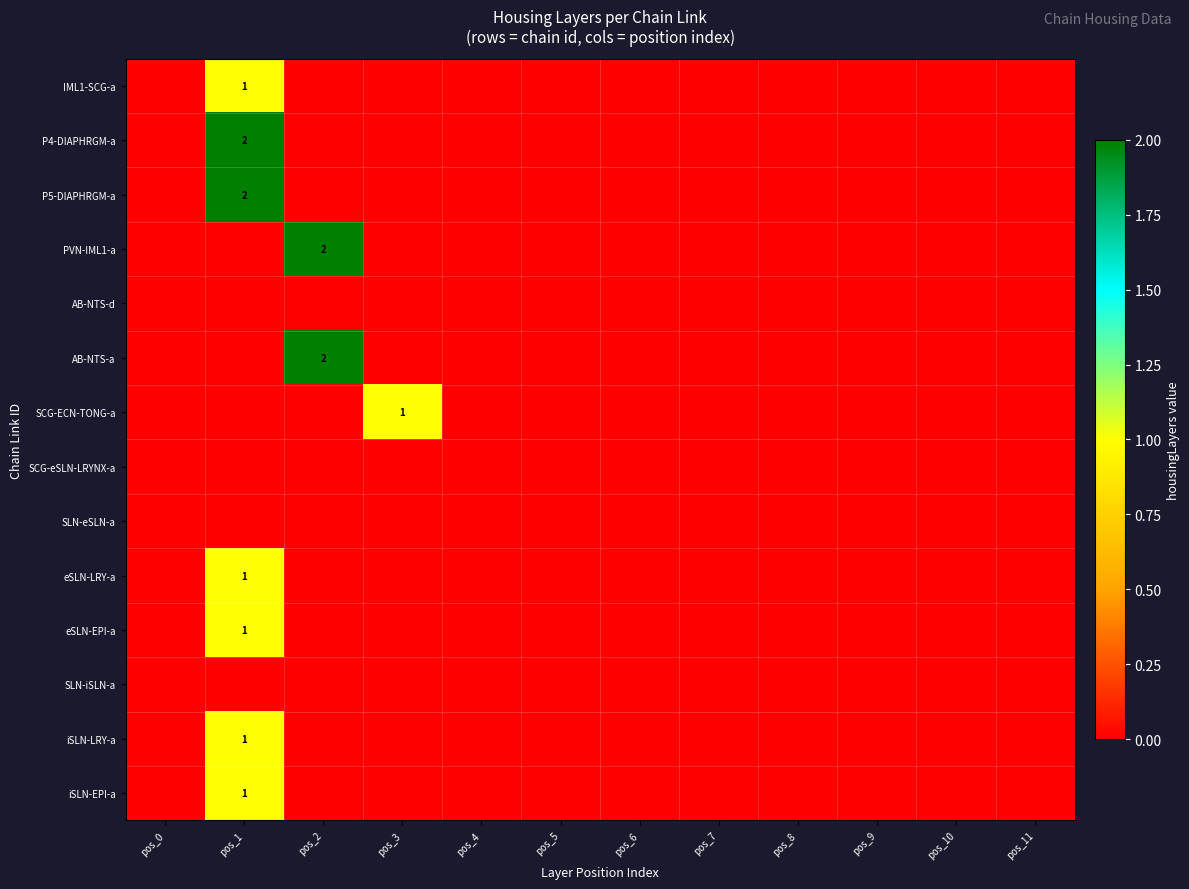

At how many categories does at least one series exceed 1?

2